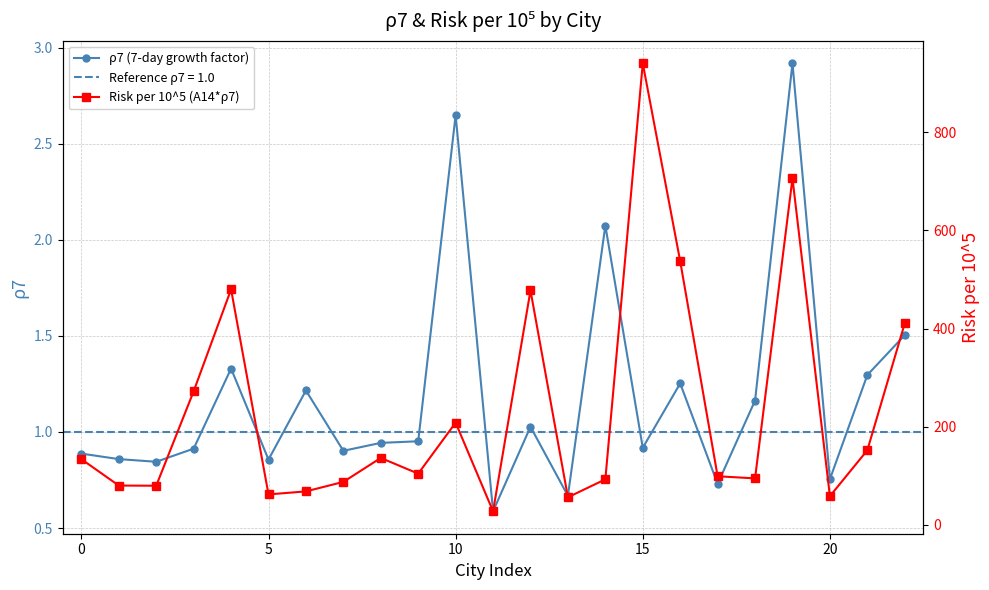

Count the number of categories in the chart.

23